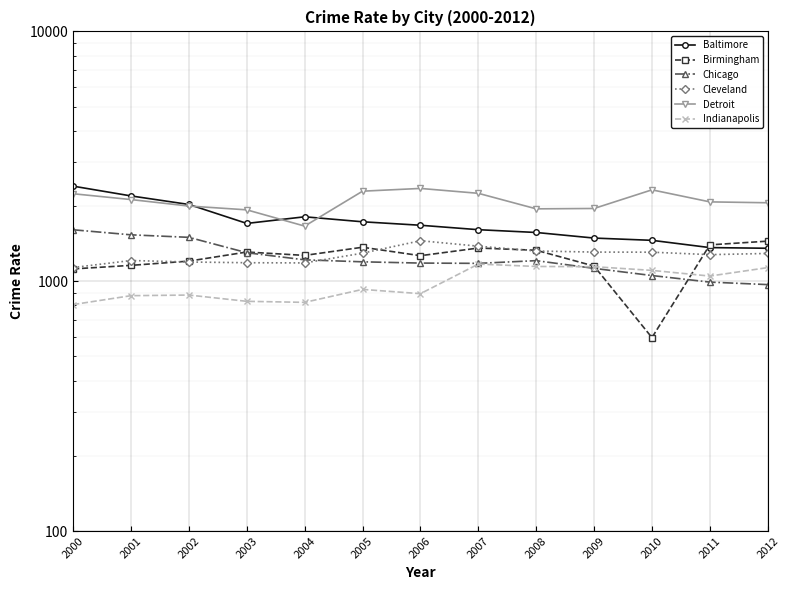

What is the difference between the second highest and minimum values in the Chicago series?

564.2